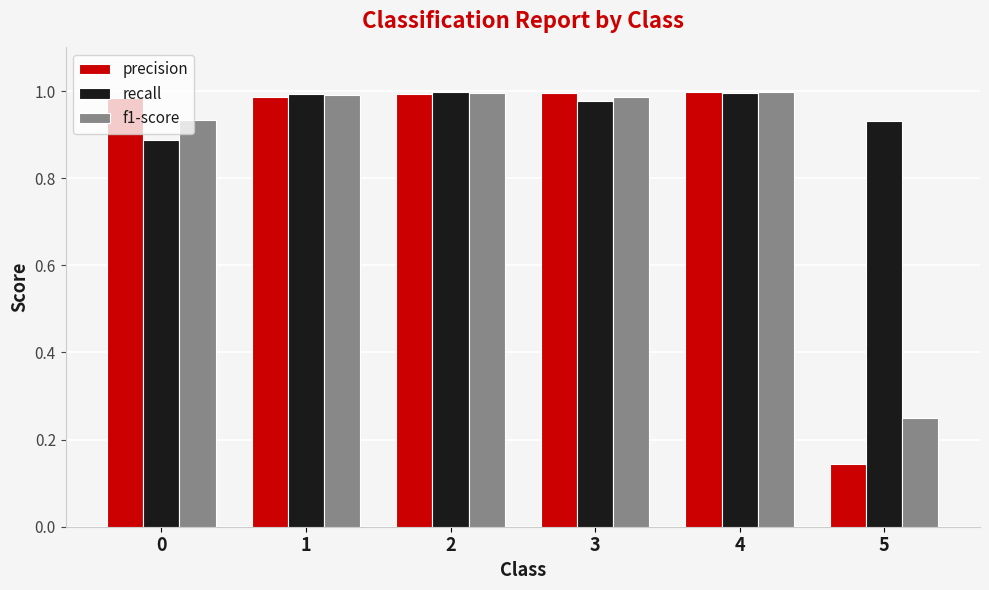

What is the sum of the f1-score values at 3 and 2?

2.0